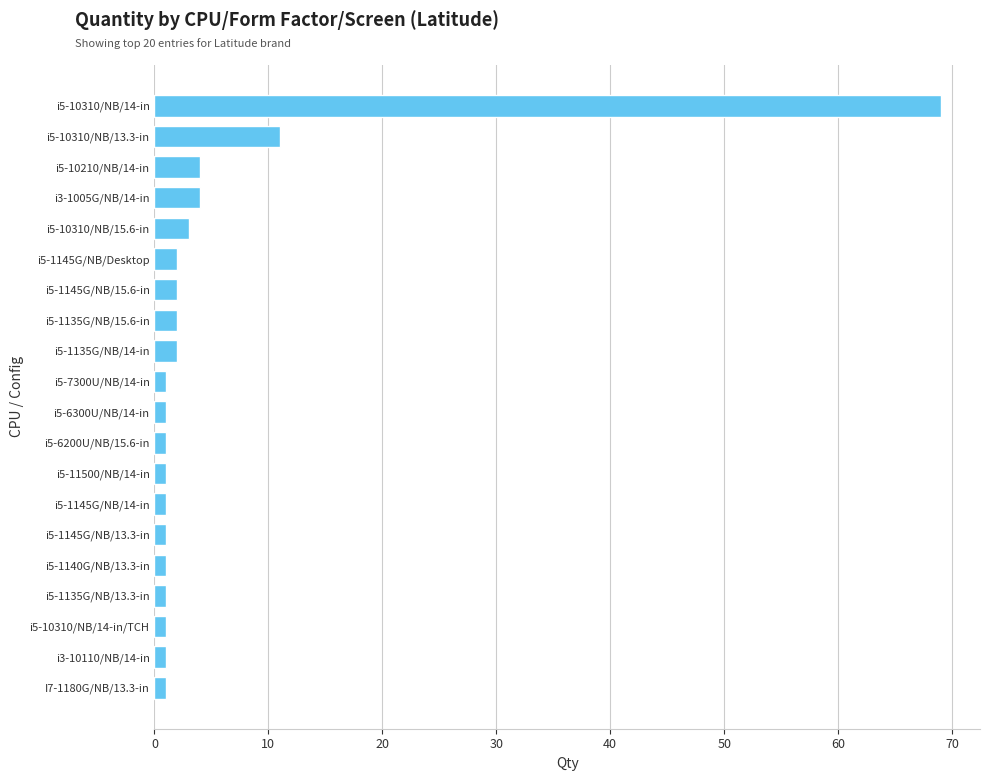

Is it true that the value at i5-10310/NB/15.6-in is 3?

True